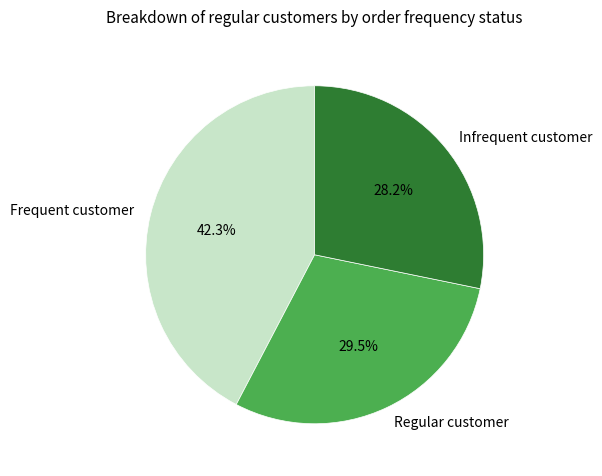

What is the largest slice in the pie chart?

Frequent customer